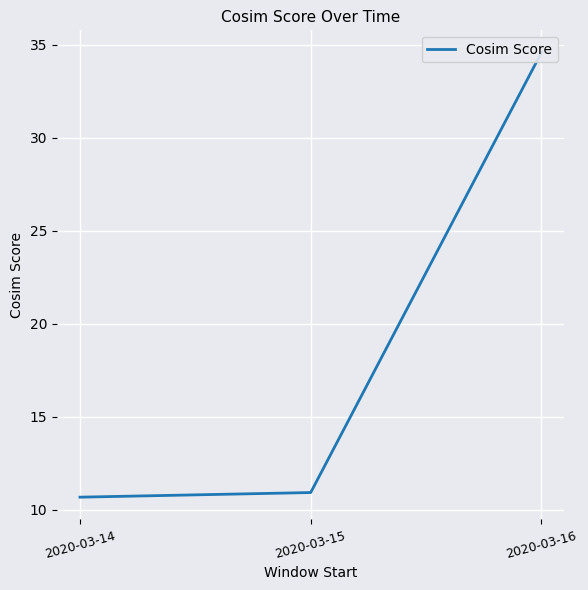

True or false: the data shows 10.9 at 2020-03-15.

True